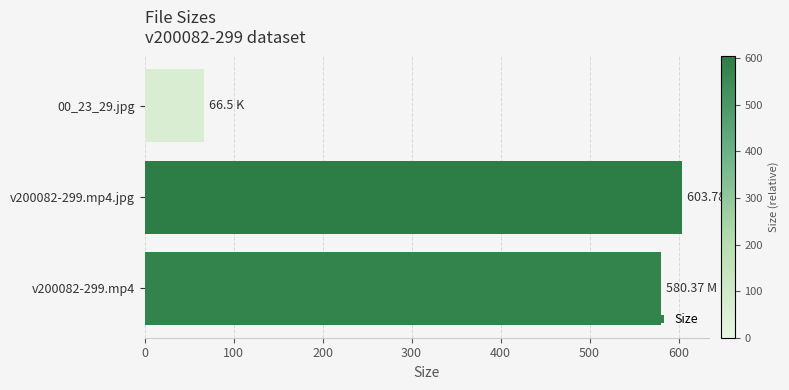

List the labels in order of value, smallest first.

00_23_29.jpg, v200082-299.mp4, v200082-299.mp4.jpg